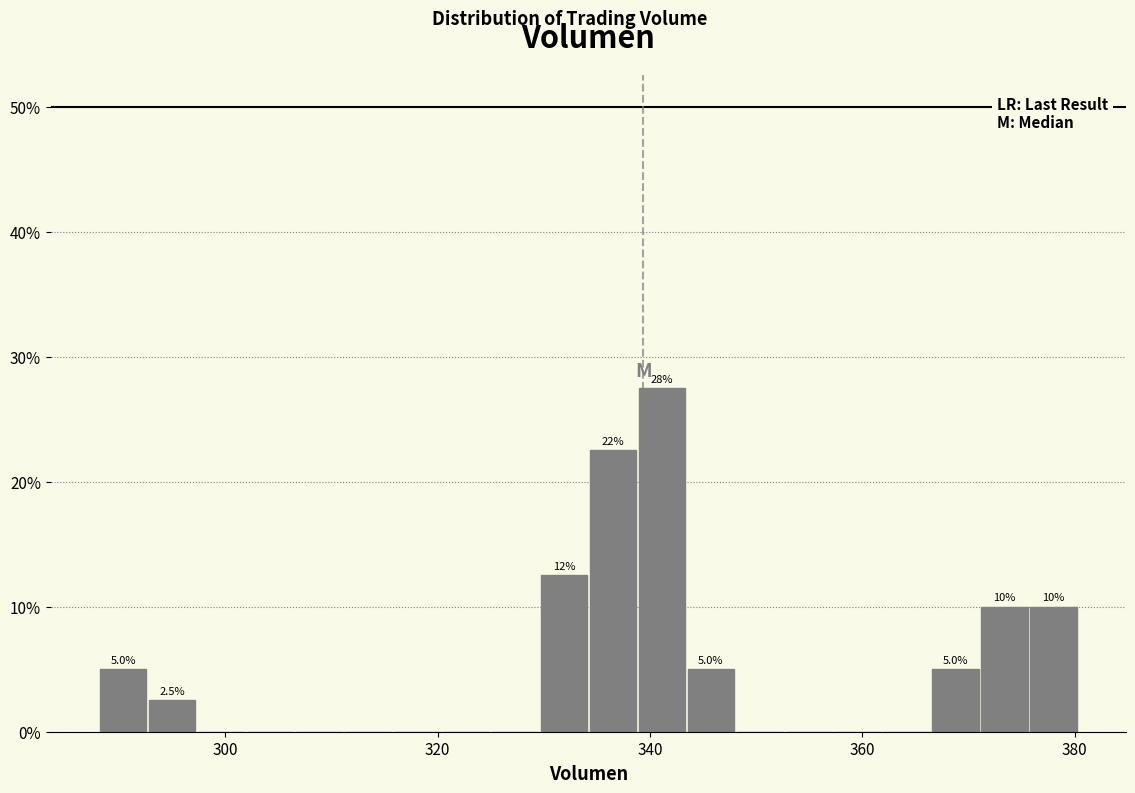

Around what value on the x-axis is the tallest bar? Give the approximate position of its centre, as read against the axis.

342